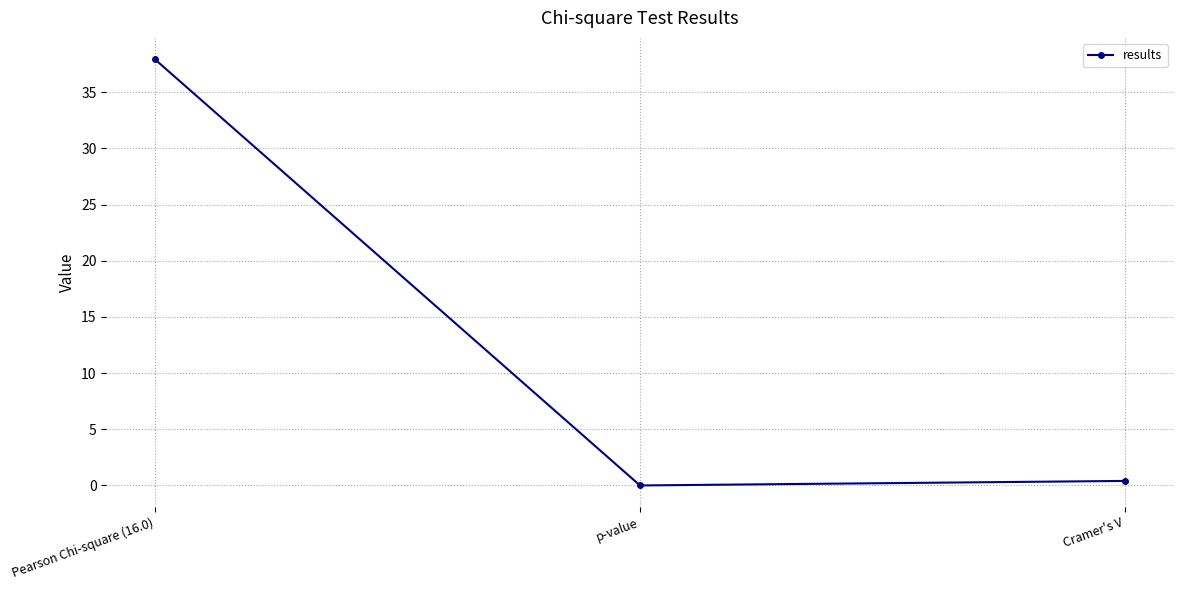

True or false: the data shows 9.2 at Pearson Chi-square (16.0).

False